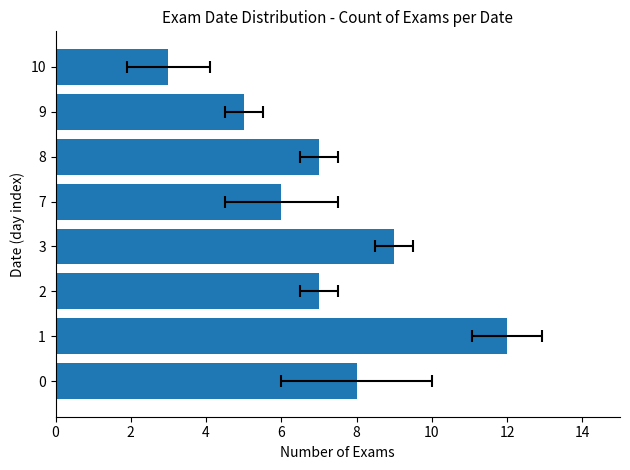

Reading left to right, extract all data points from this chart.

8	12	7	9	6	7	5	3